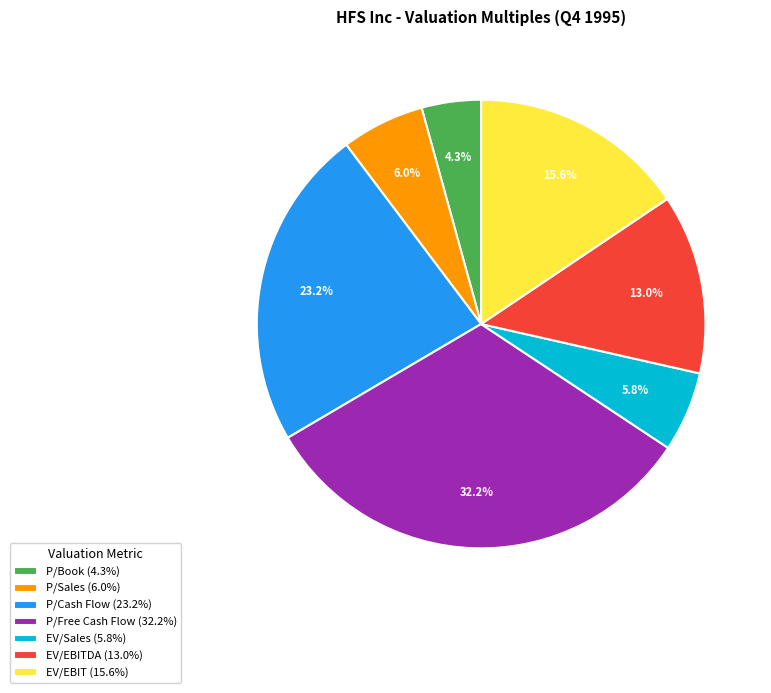

Approximately how many times larger is the value at P/Free Cash Flow (32.2%) compared to P/Cash Flow (23.2%)?

1.4